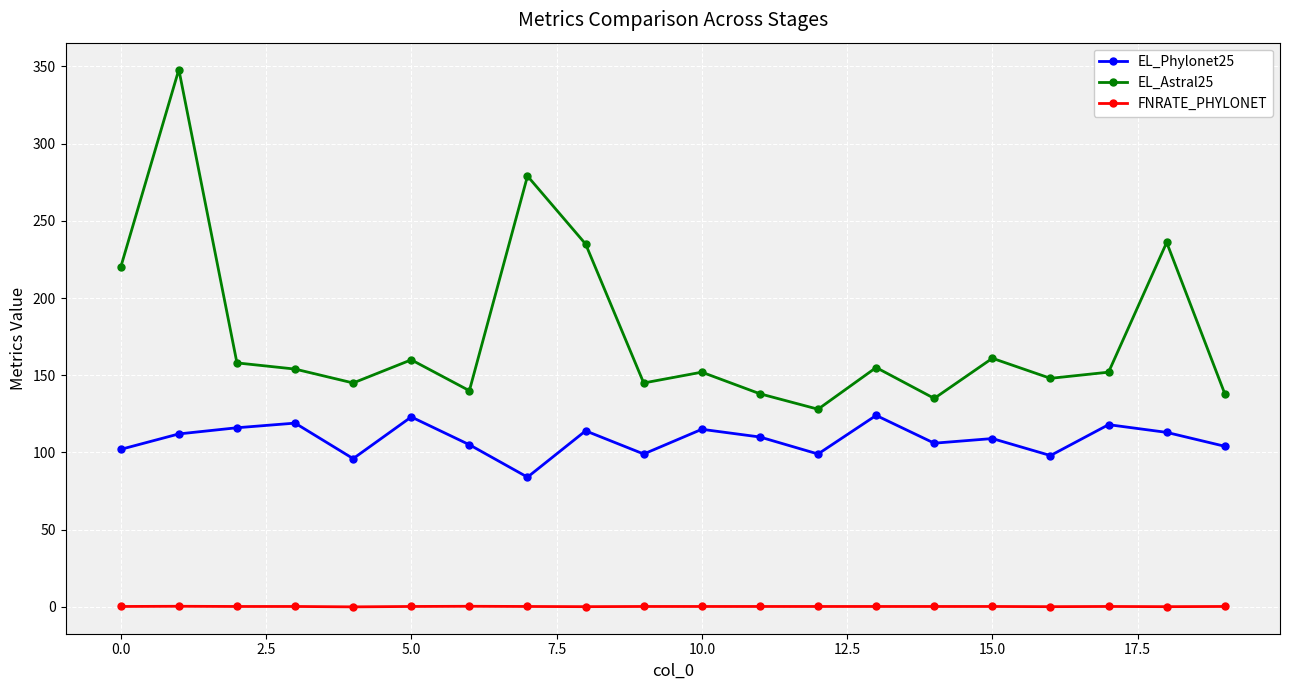

What are all the series names shown in the legend?

EL_Phylonet25, EL_Astral25, FNRATE_PHYLONET